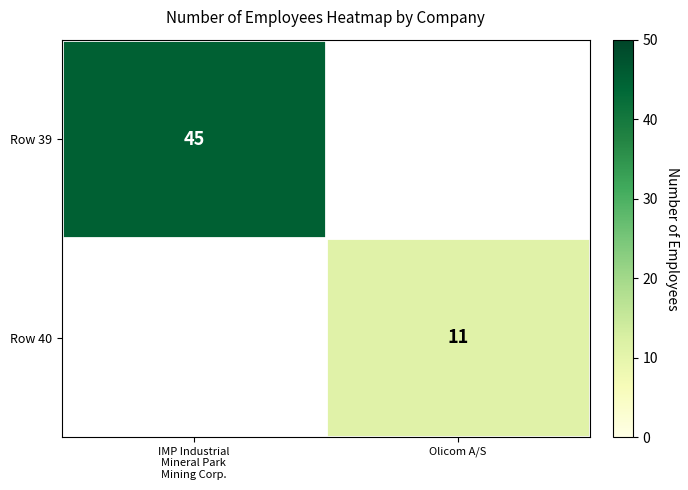

At which category is the sum across all series the highest?

IMP Industrial
Mineral Park
Mining Corp.